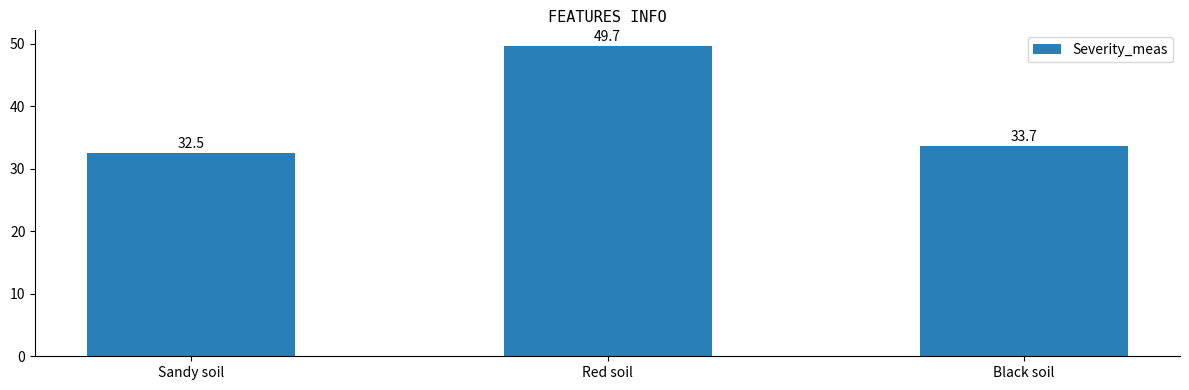

What is the maximum value shown in the chart?

49.7